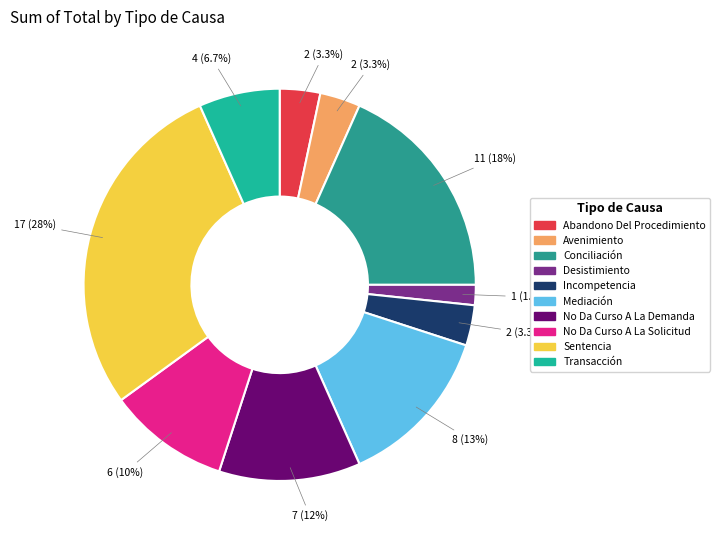

How many slices are in this pie chart?

10